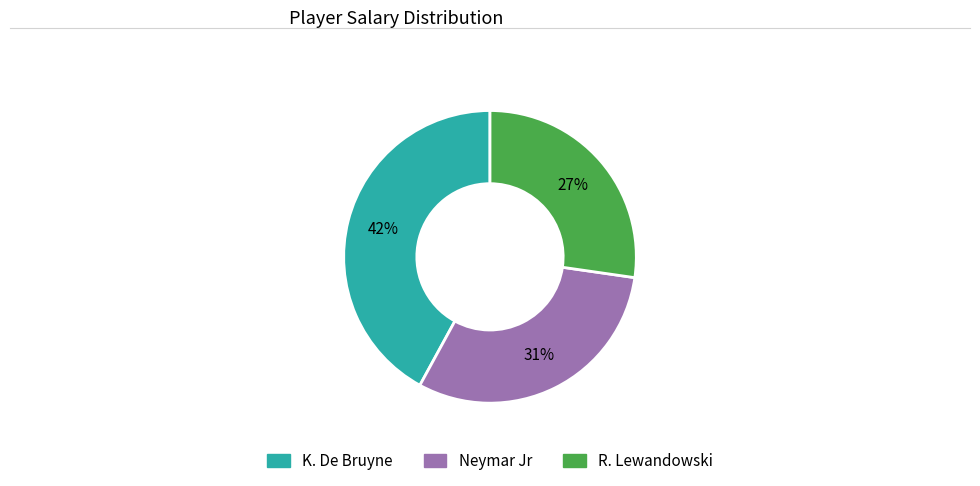

What is the largest slice in the pie chart?

K. De Bruyne